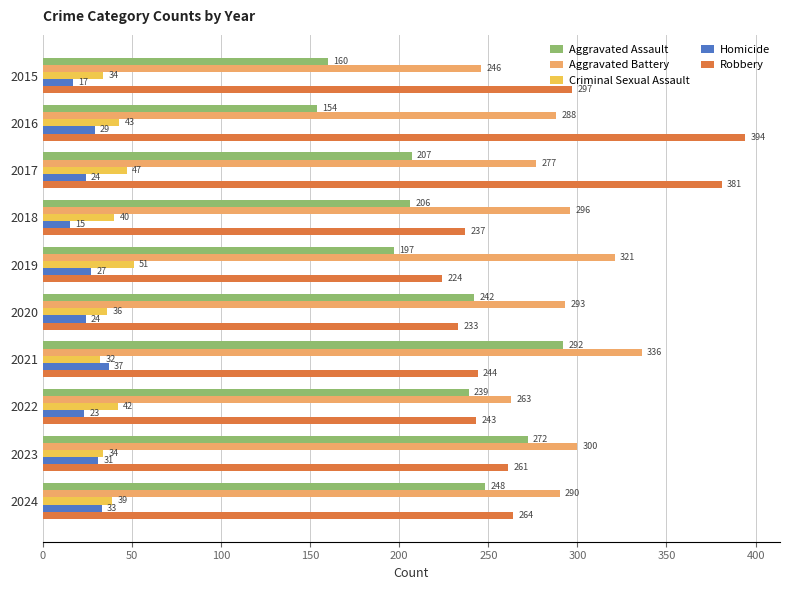

What is the difference between the highest and lowest values at 2015?

280